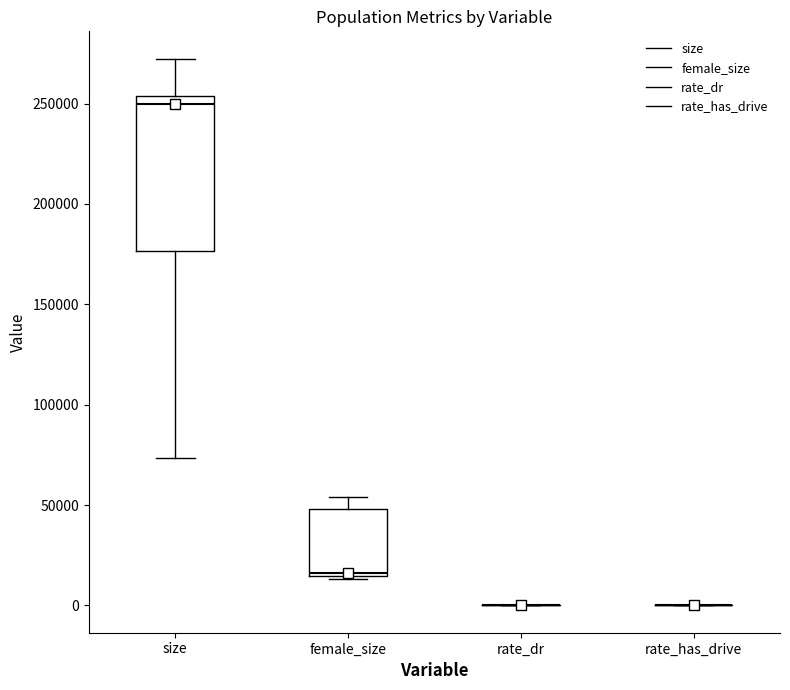

Reading left to right, transcribe this box plot: for each box, give where its median line is, the range the box spans, and where its two whiskers end, as read against the y-axis. The values are not printed on the chart, so give them approximately, as read against the axis.

size: median 250000, box 175000 to 255000, whiskers 75000 to 270000
female_size: median 15000 (just above the box's lower edge), box 15000 to 50000, whiskers 15000 to 55000
rate_dr: box collapsed to a line at 0, whiskers 0 to 0
rate_has_drive: box collapsed to a line at 0, whiskers 0 to 0